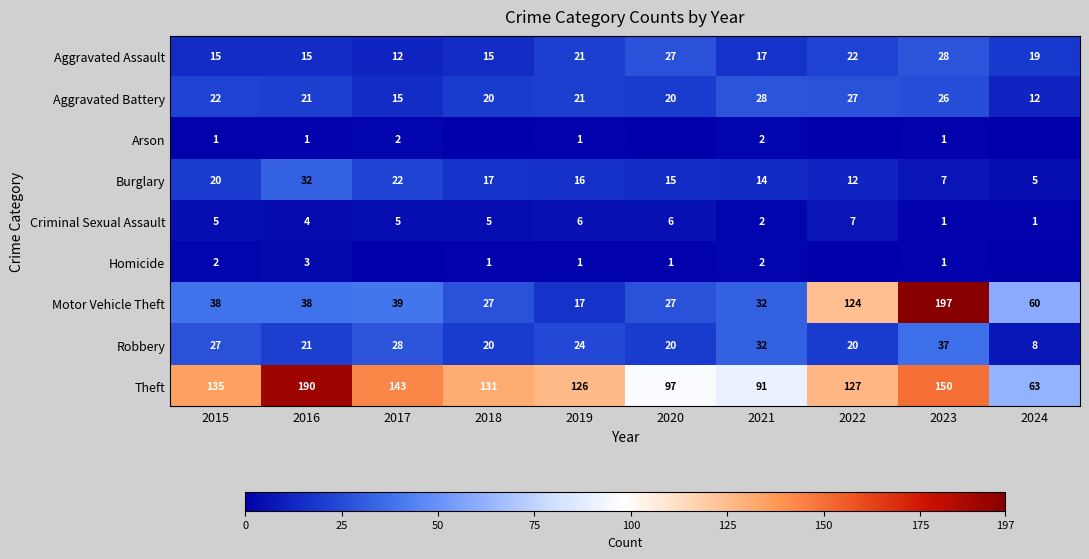

The value of Burglary at 2020 is 15. True or false?

True